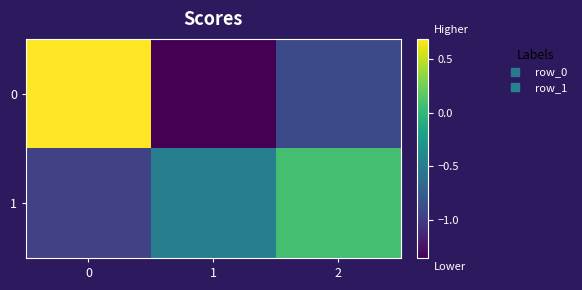

What is the total value across all series at 1?

-1.8